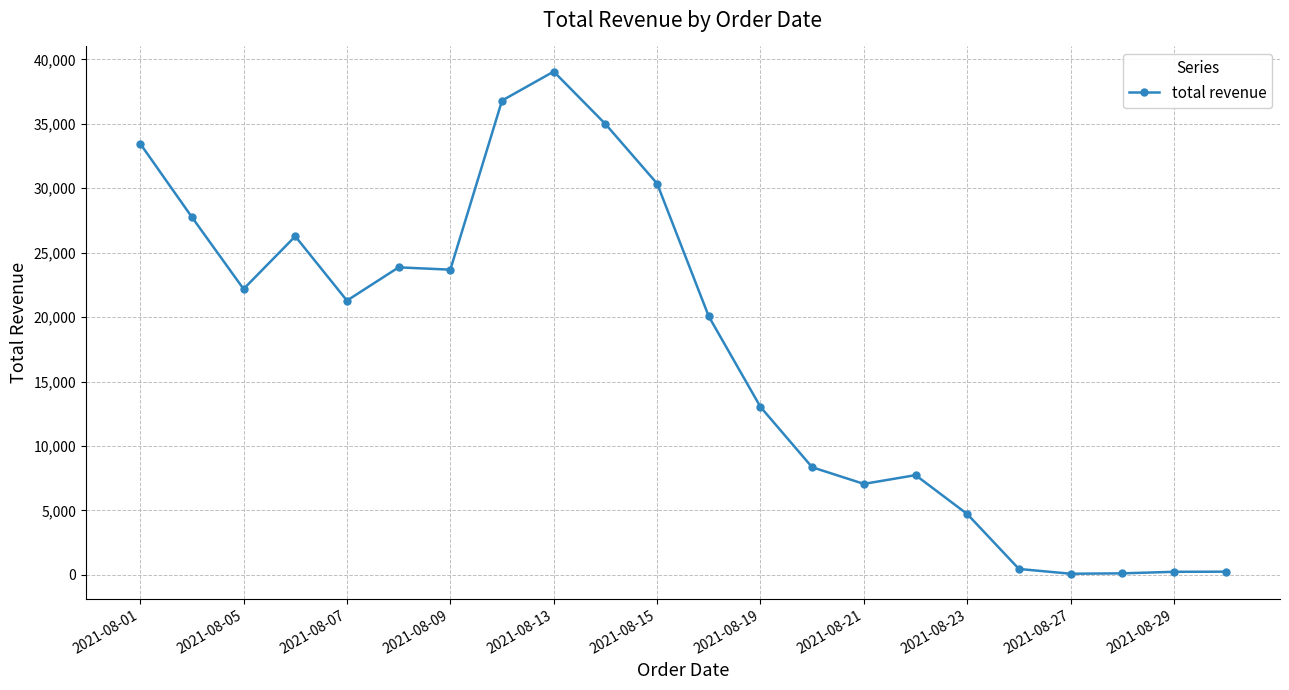

What is the difference between the maximum and minimum values?

38960